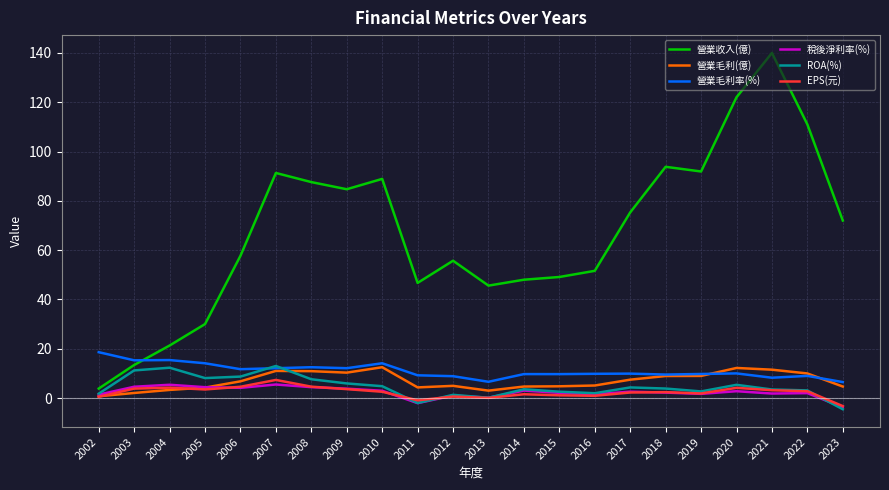

Between 2013 and 2020, which series saw the biggest shift?

營業收入(億)